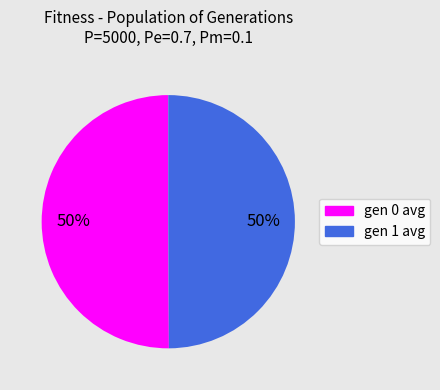

To the nearest percent, what is the combined percentage of gen 1 avg and gen 0 avg?

100%